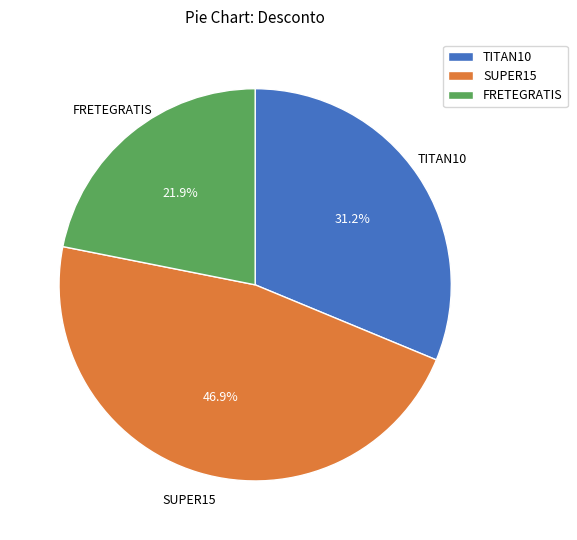

Count the number of slices in the pie.

3